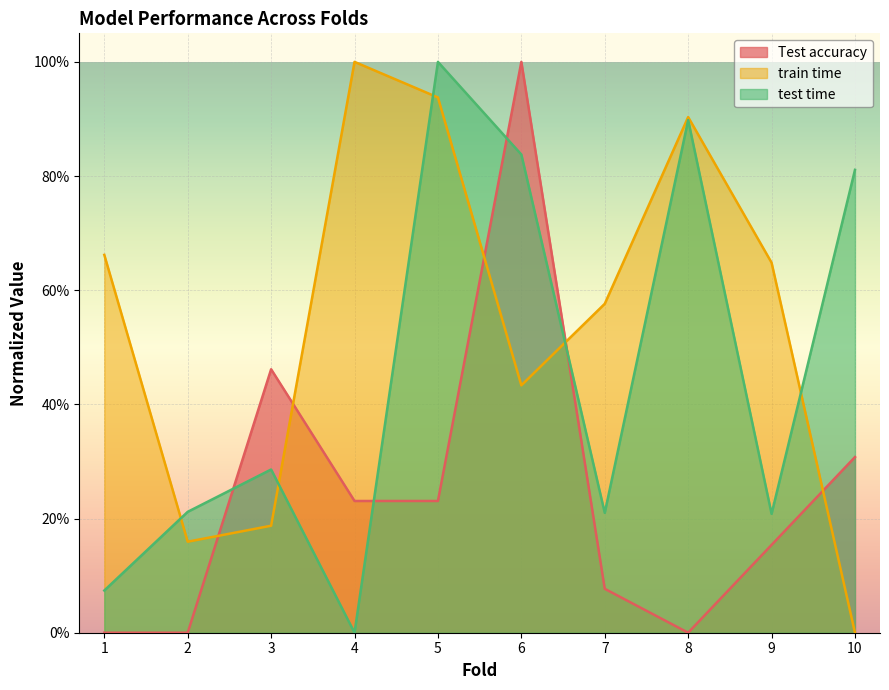

Read the Test accuracy value at 9.

0.2